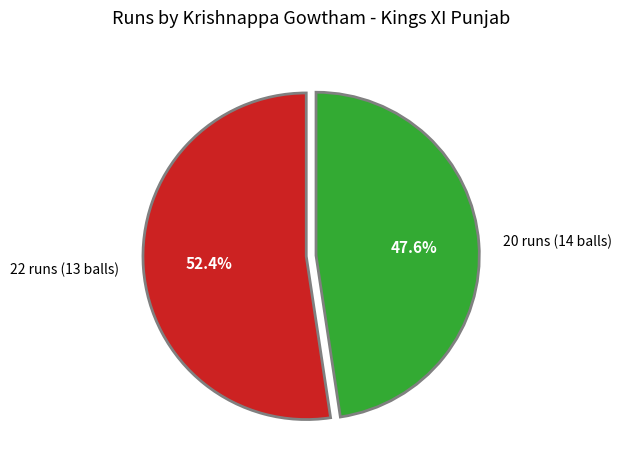

Approximately how many times larger is the value at 20 runs (14 balls) compared to 22 runs (13 balls)?

0.9